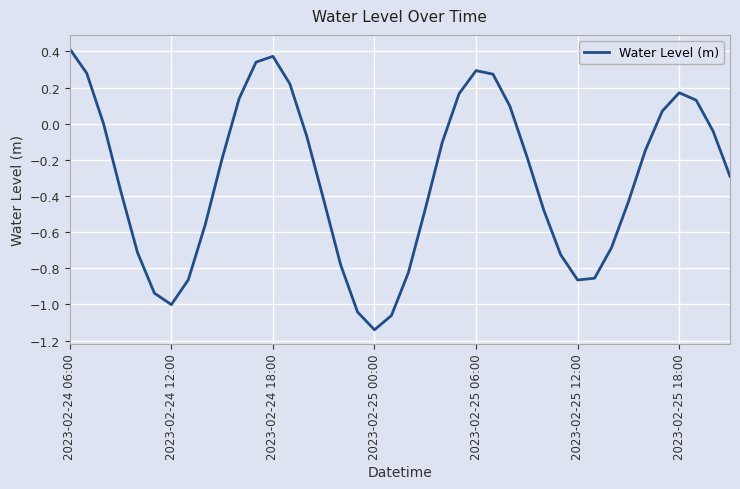

What is the difference between the maximum and minimum values?

1.6